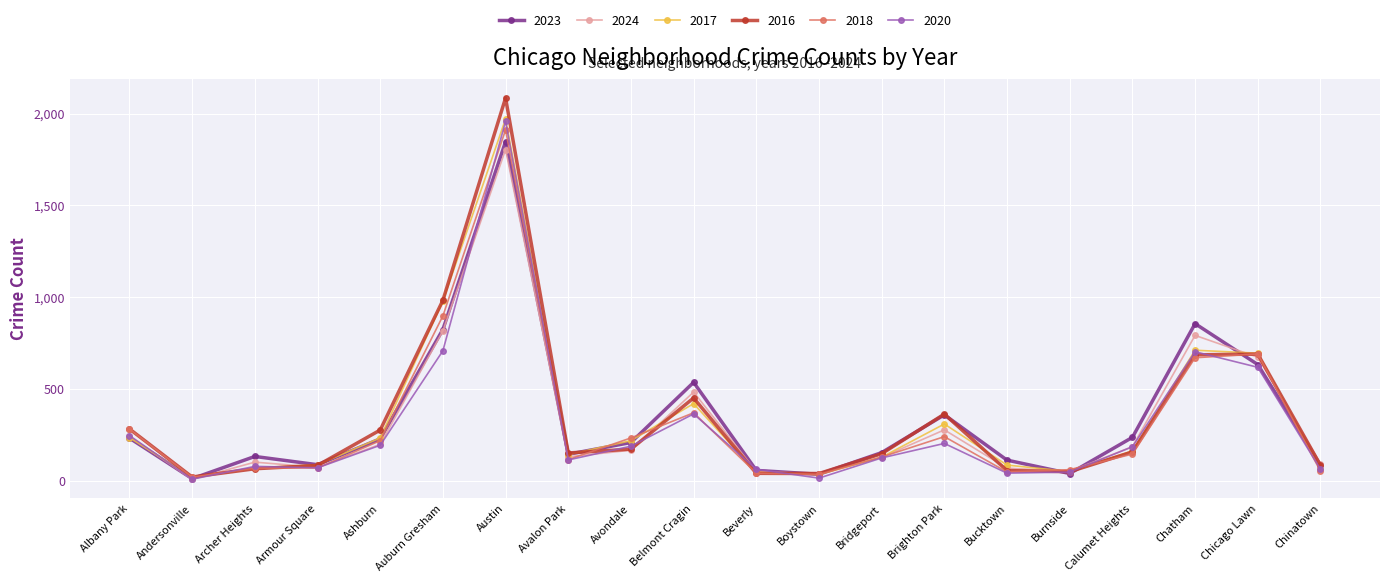

What are all the series names shown in the legend?

2023, 2024, 2017, 2016, 2018, 2020